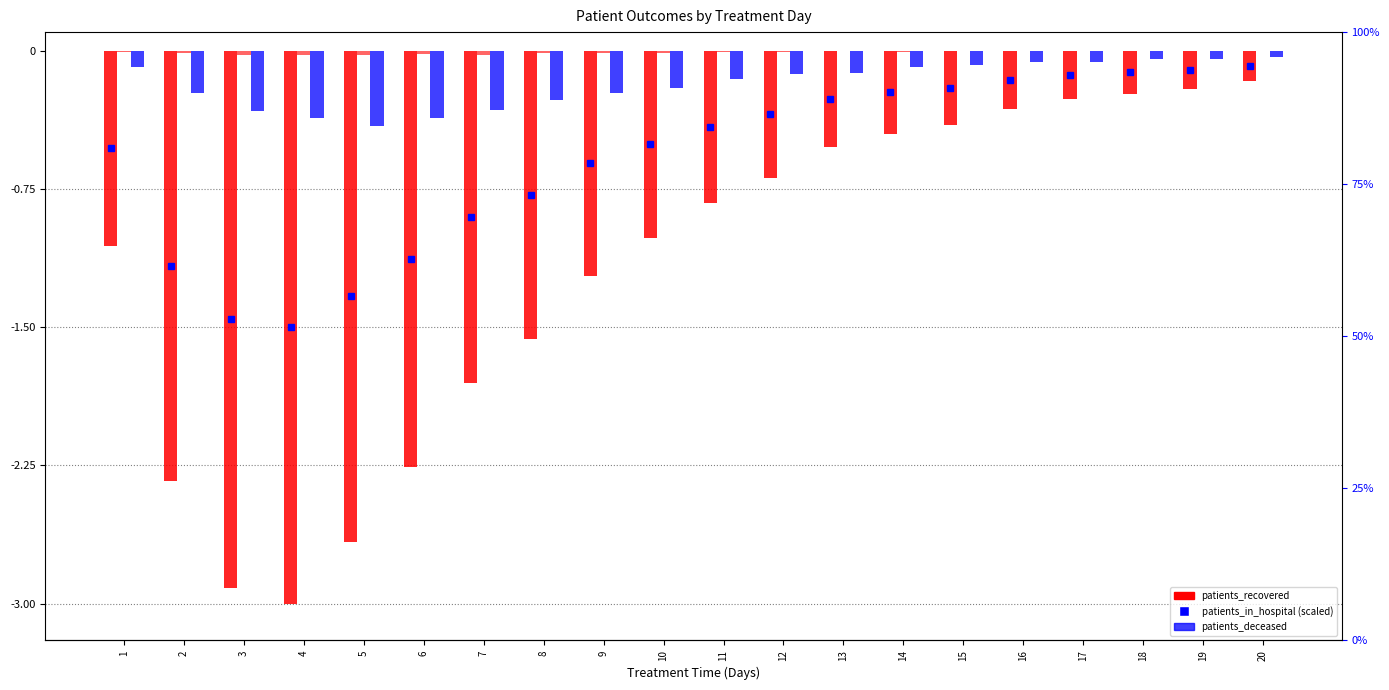

What is the spread (max minus min) of values at 1?

1.1